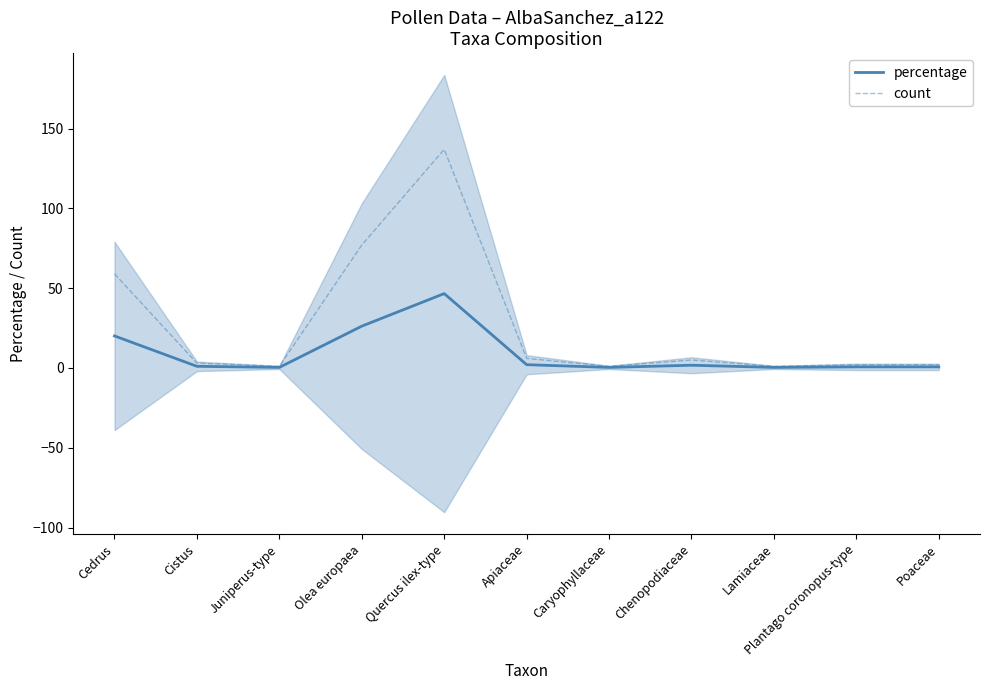

How many interior local valleys does the count series have?

3